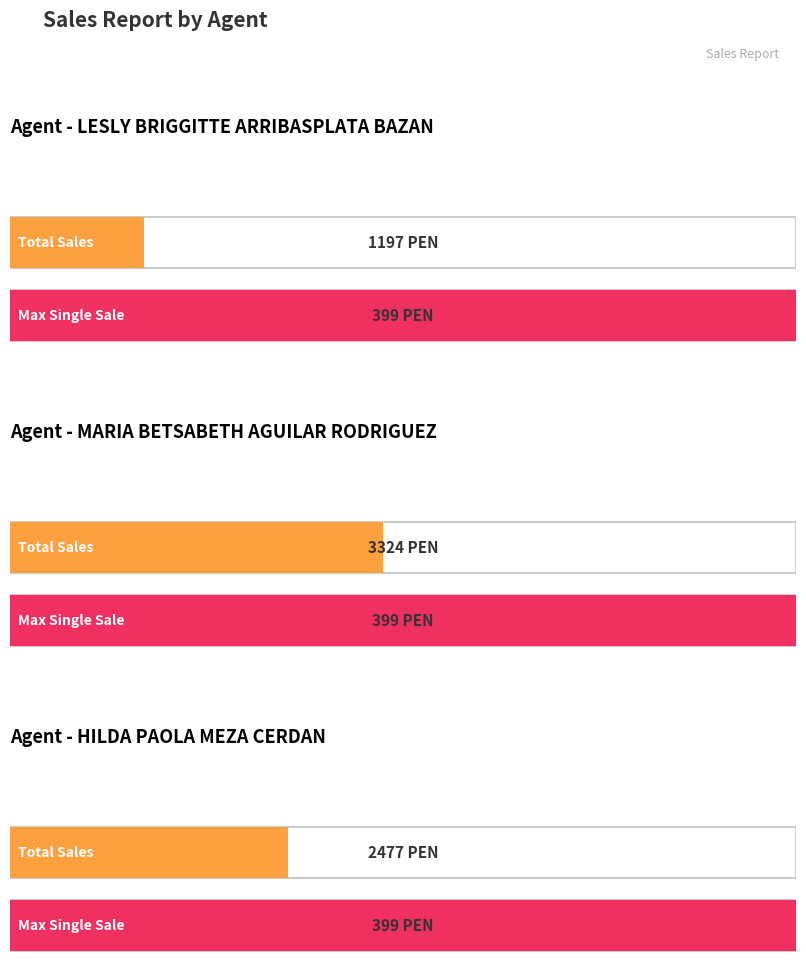

Which series has the largest total across all categories?

Total Sales (MONTO)